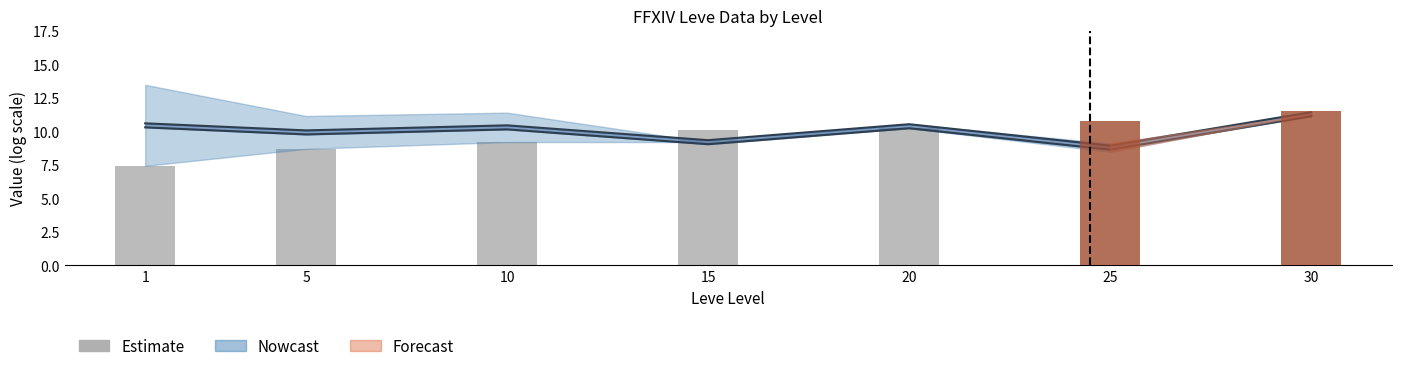

What is the value of the 3rd bar from the left?

9.2